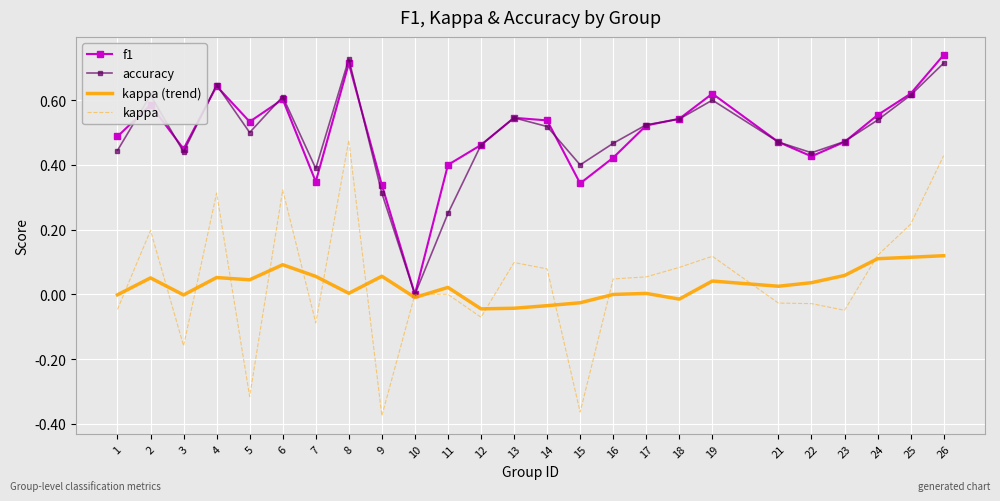

Which series has the widest spread of values?

kappa